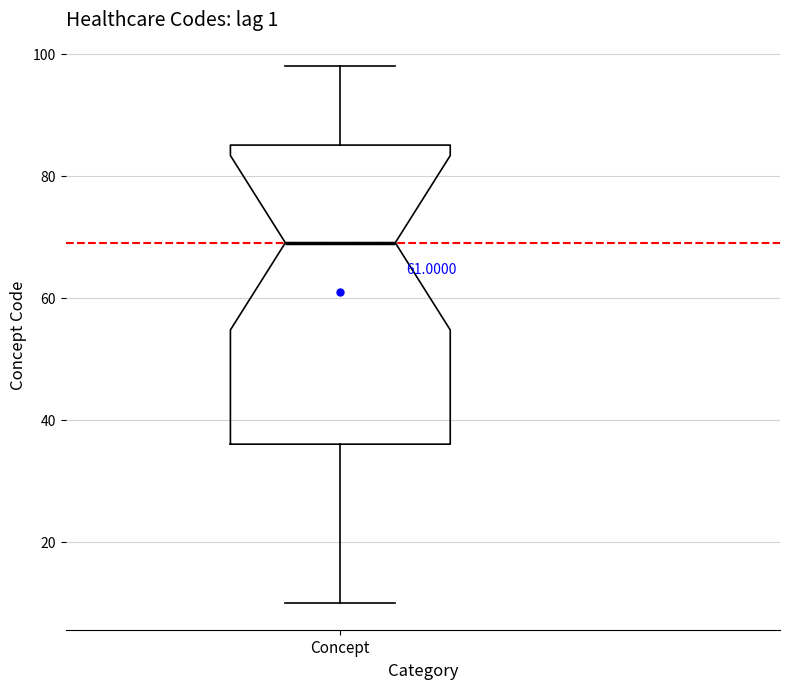

Read this box plot against the y-axis: the position of the median line, the range covered by the box, and the ends of both whiskers. The values are not printed on the chart, so give them approximately, as read against the axis.

median 70, box 36 to 86, whiskers 10 to 98